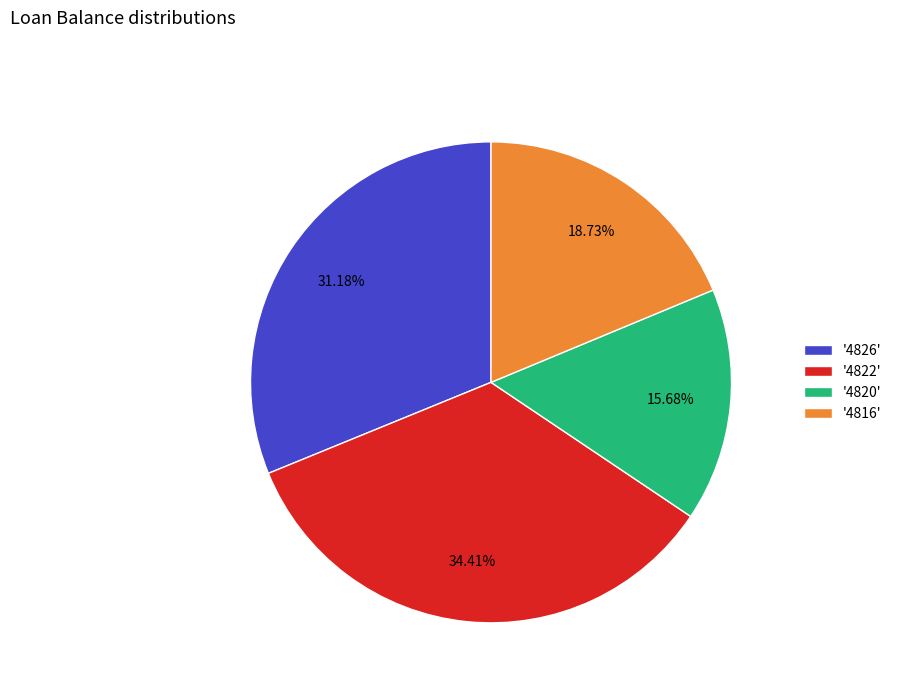

Does '4826' represent more than half of the total?

No